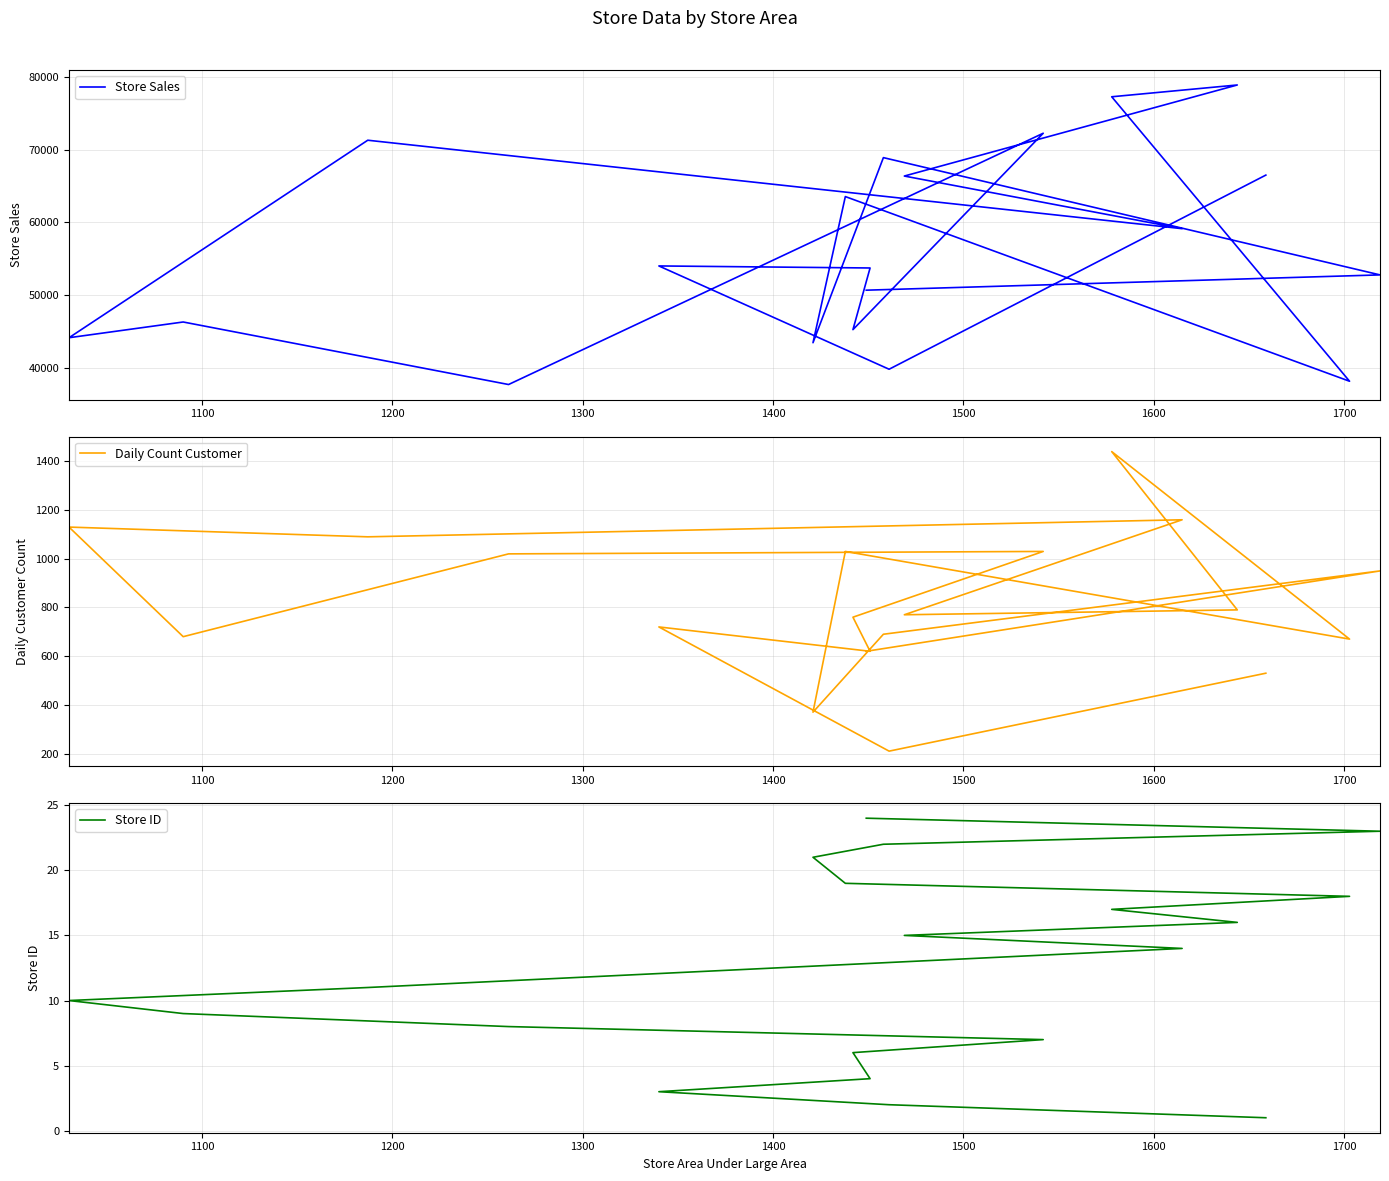

What is the average value of the Store ID series?

12